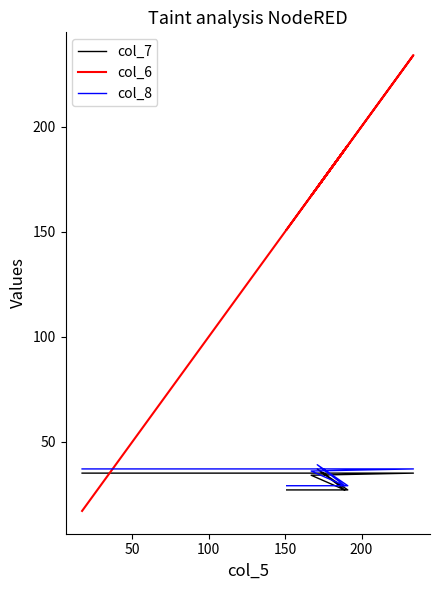

List the series in order of their peak value, highest first.

col_6, col_8, col_7